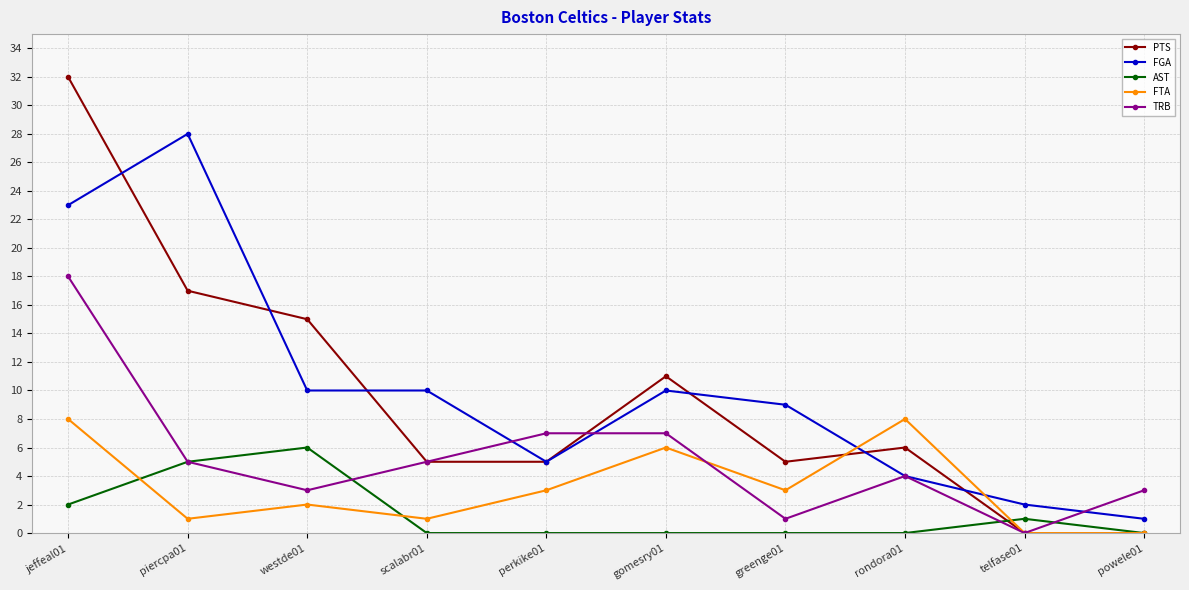

Count the number of categories in the chart.

10